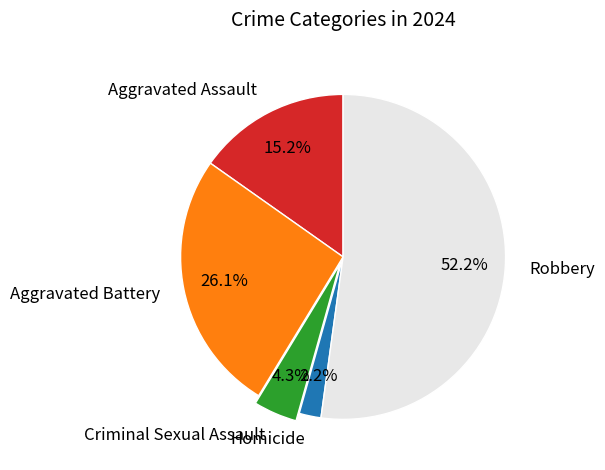

Which category has the biggest portion of the pie?

Robbery